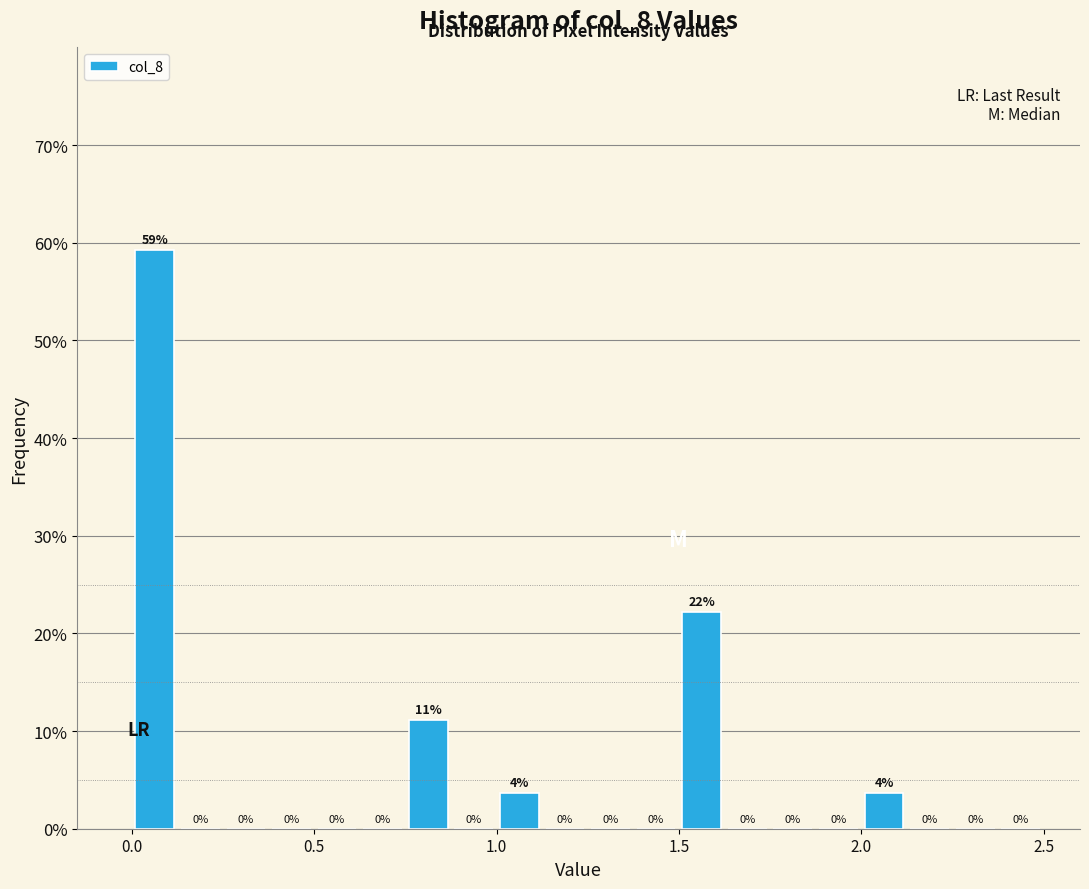

Read against the x-axis, roughly where is the centre of the tallest bar?

0.05